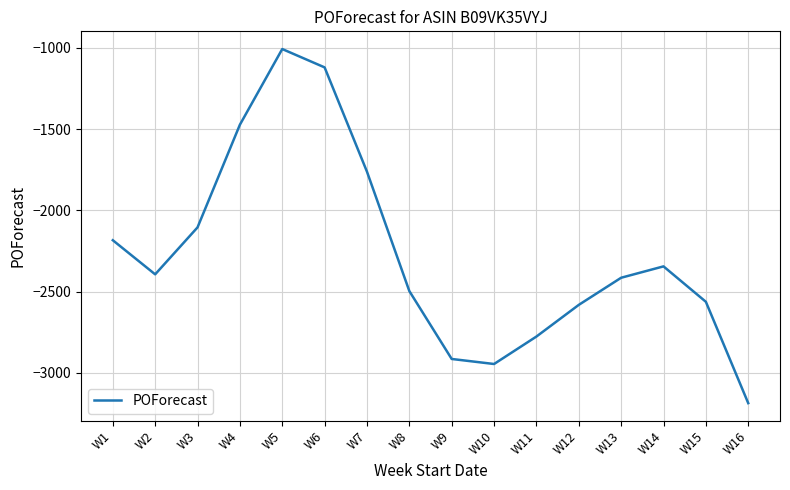

True or false: the data has more than 0 interior local peaks.

True